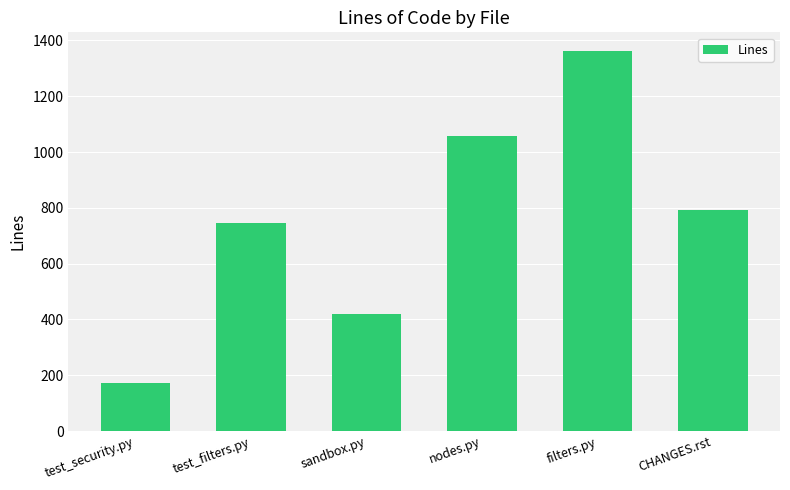

What is the minimum value shown in the chart?

173